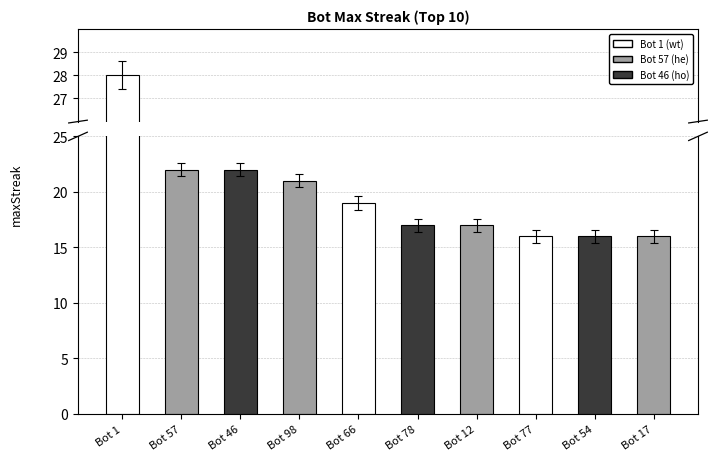

What is the greatest value displayed?

28